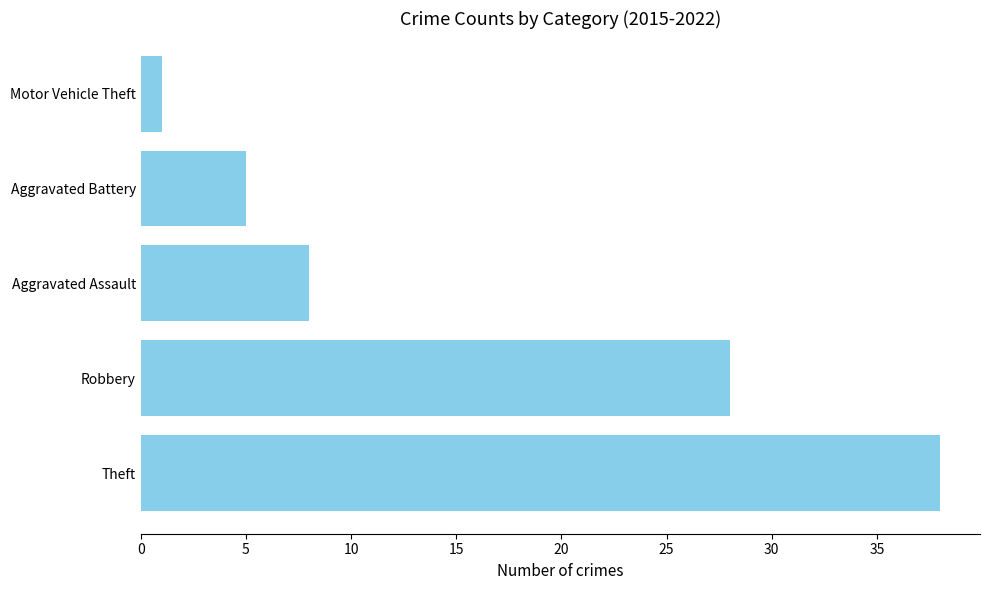

Reading bottom to top, list all the values displayed in this chart.

38	28	8	5	1